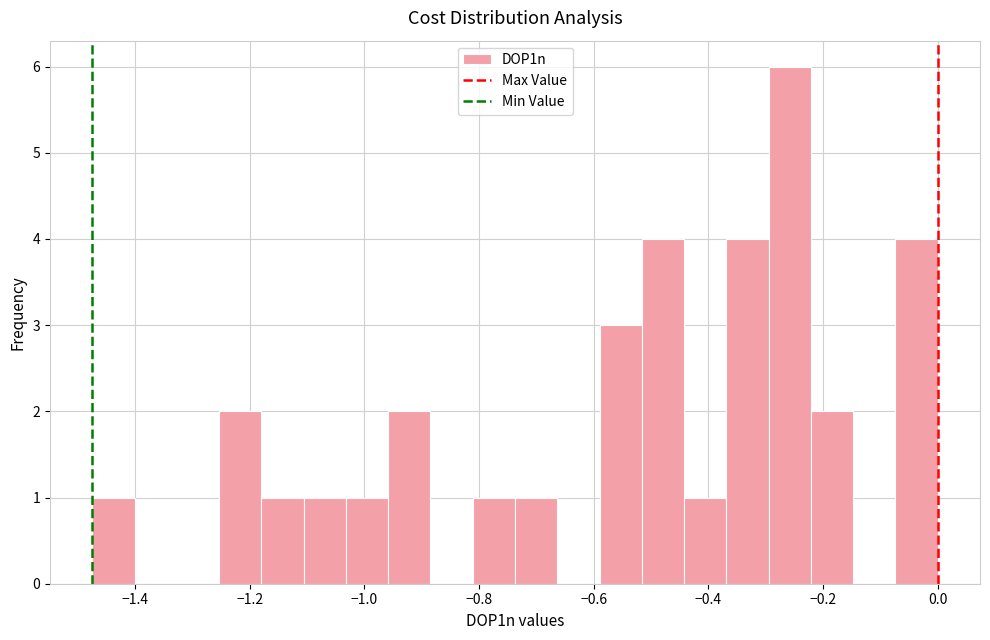

Read against the x-axis, roughly where is the centre of the tallest bar?

-0.26